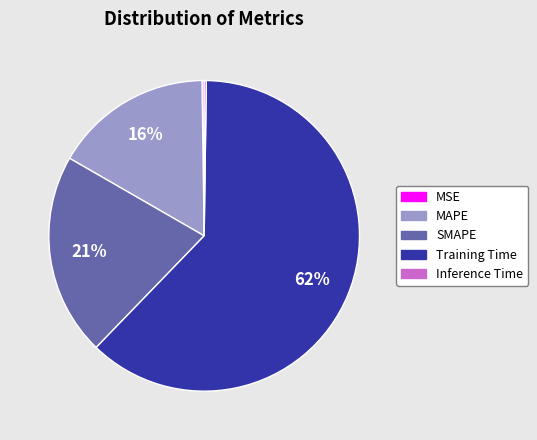

Combined, do MAPE and SMAPE account for over 50%?

No